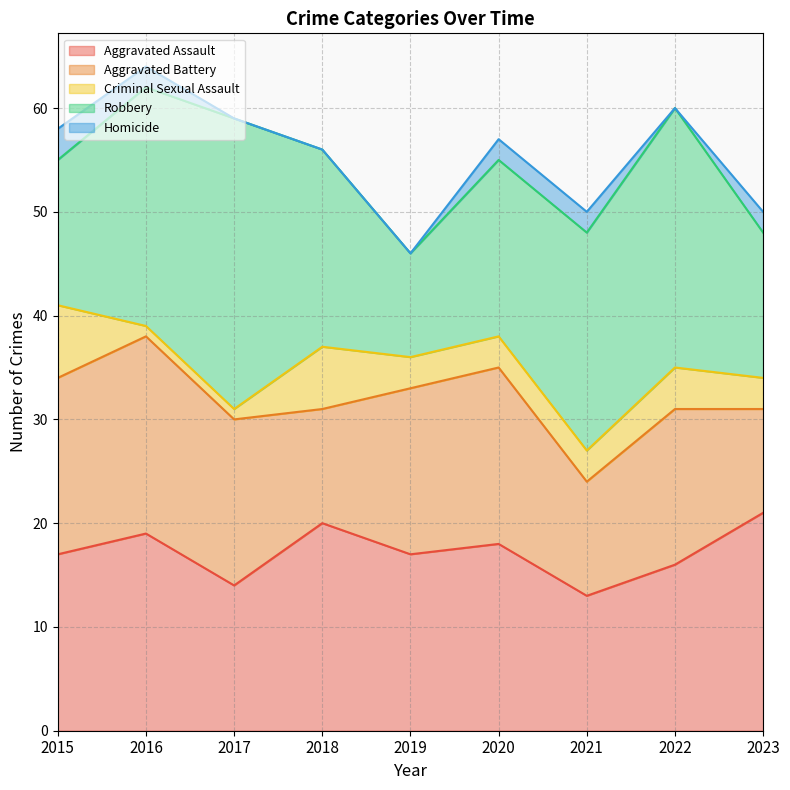

Is it true that Aggravated Assault equals 18 at 2020?

True